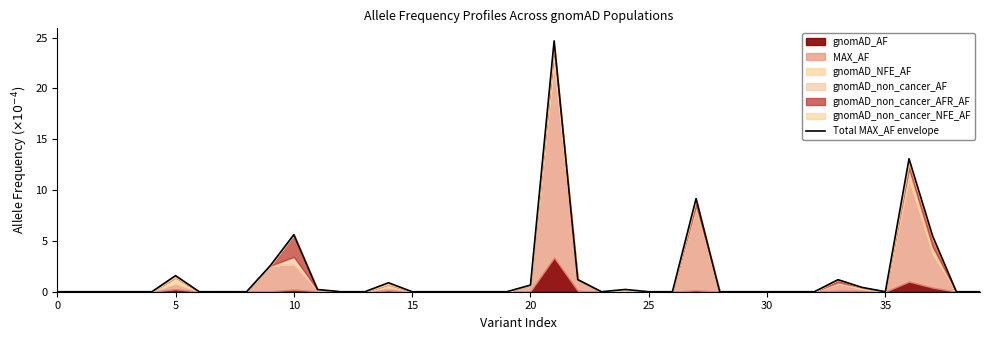

True or false: the data shows -17.2 at 39.

False